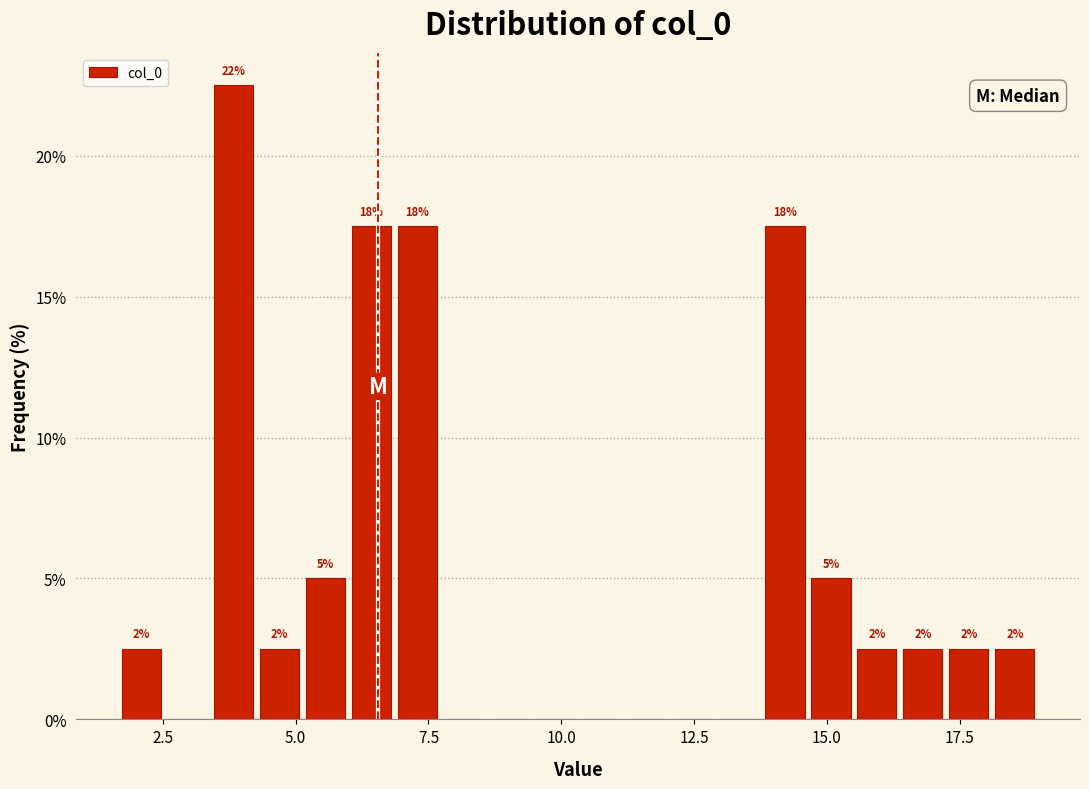

Around what value on the x-axis is the tallest bar? Give the approximate position of its centre, as read against the axis.

4.0